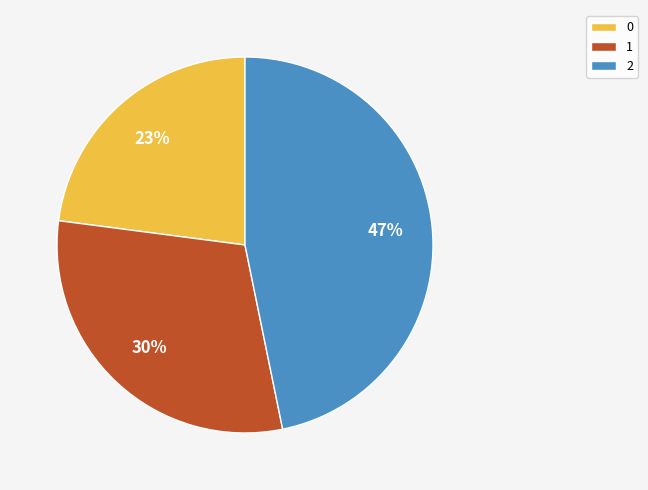

To the nearest percent, what percentage of the pie is 1?

30%